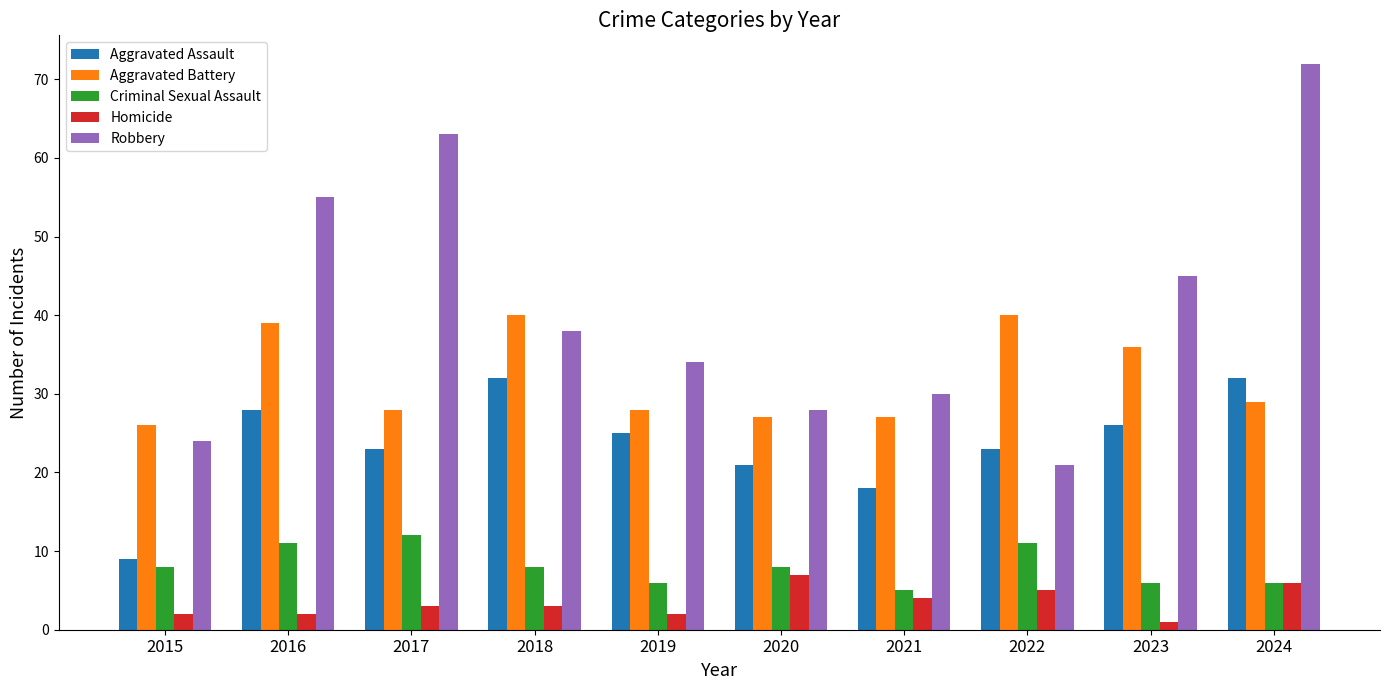

What is the minimum value shown in the chart?

1